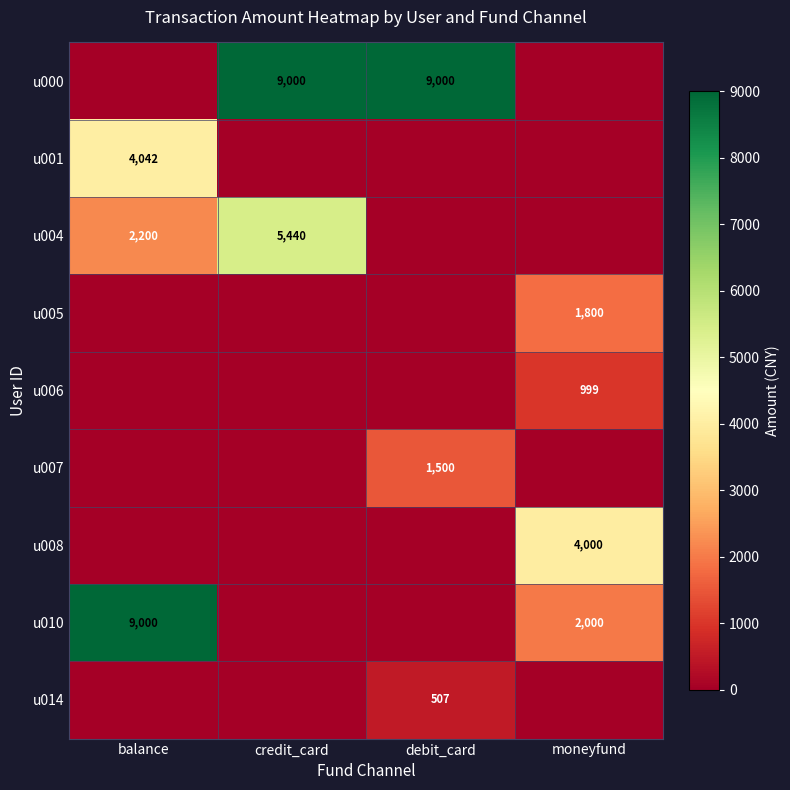

The u010 series shows 2000 at moneyfund. True or false?

True